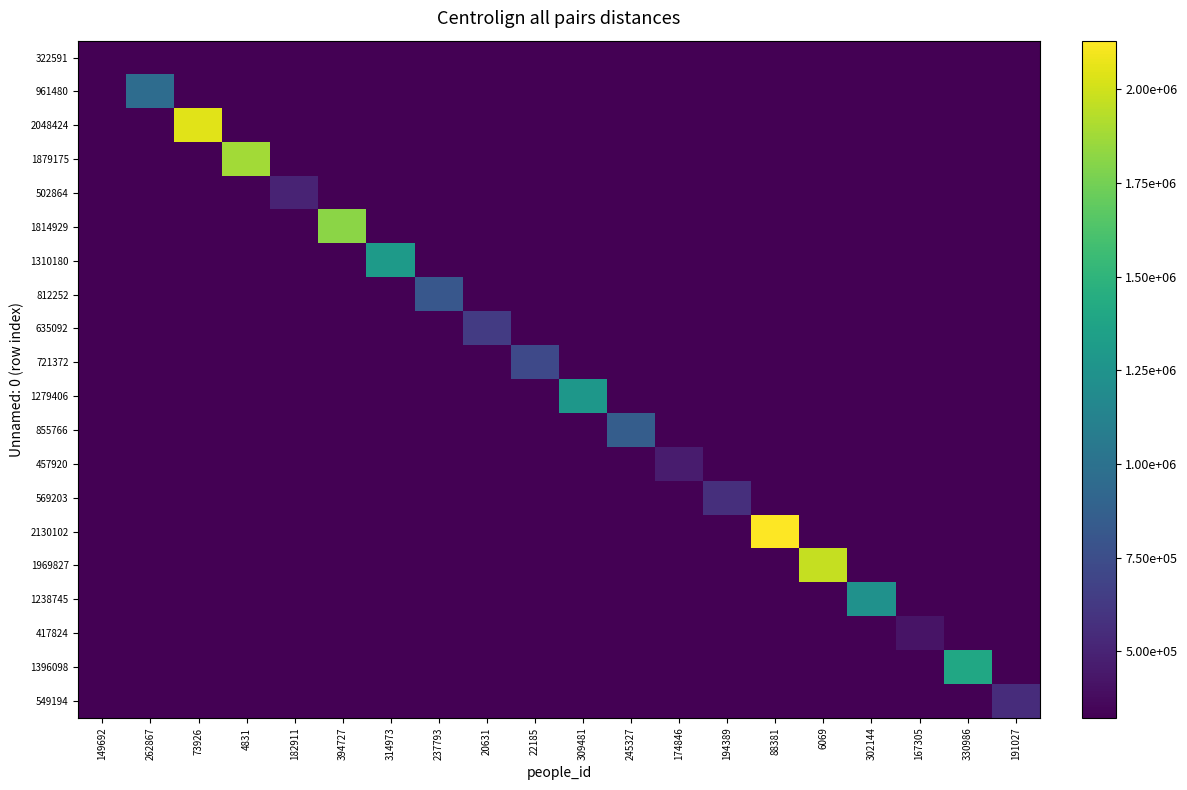

Between 237793 and 88381, which series saw the biggest shift?

2130102